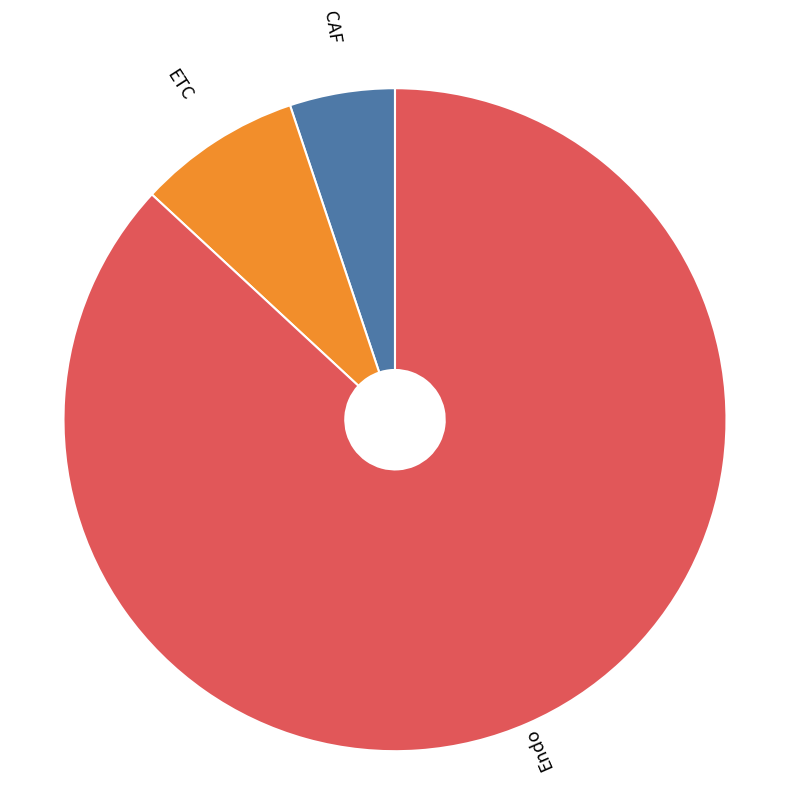

Does any single category account for the majority?

Yes